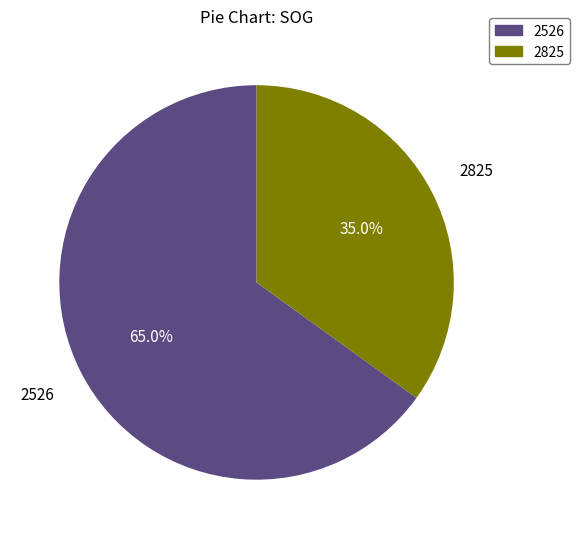

How many slices are in this pie chart?

2